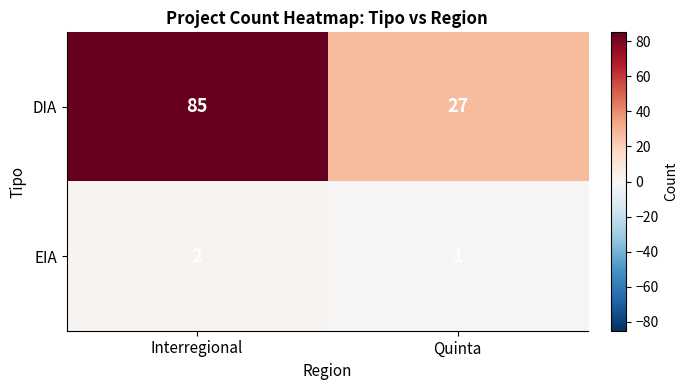

Reading right to left, extract all data points from this chart.

DIA: Quinta=27	Interregional=85
EIA: Quinta=1	Interregional=2